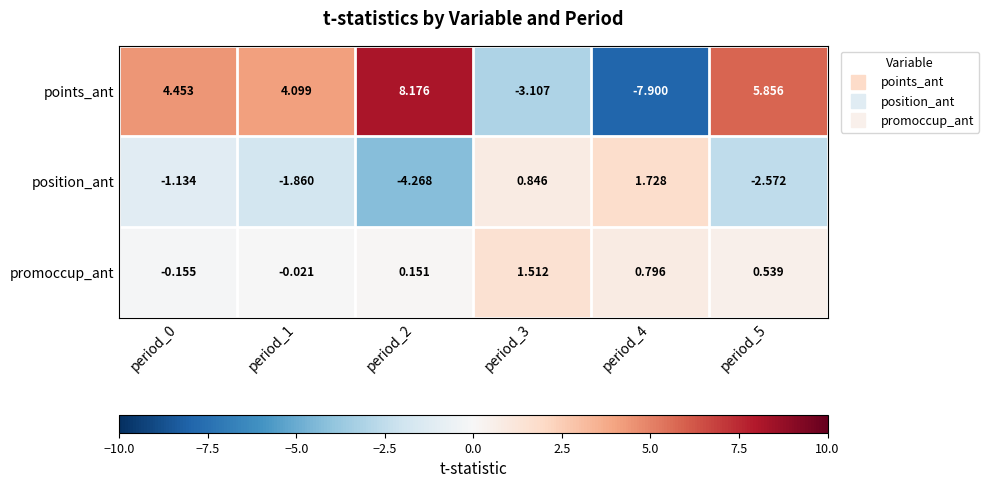

Which series changed the most between period_0 and period_1?

position_ant